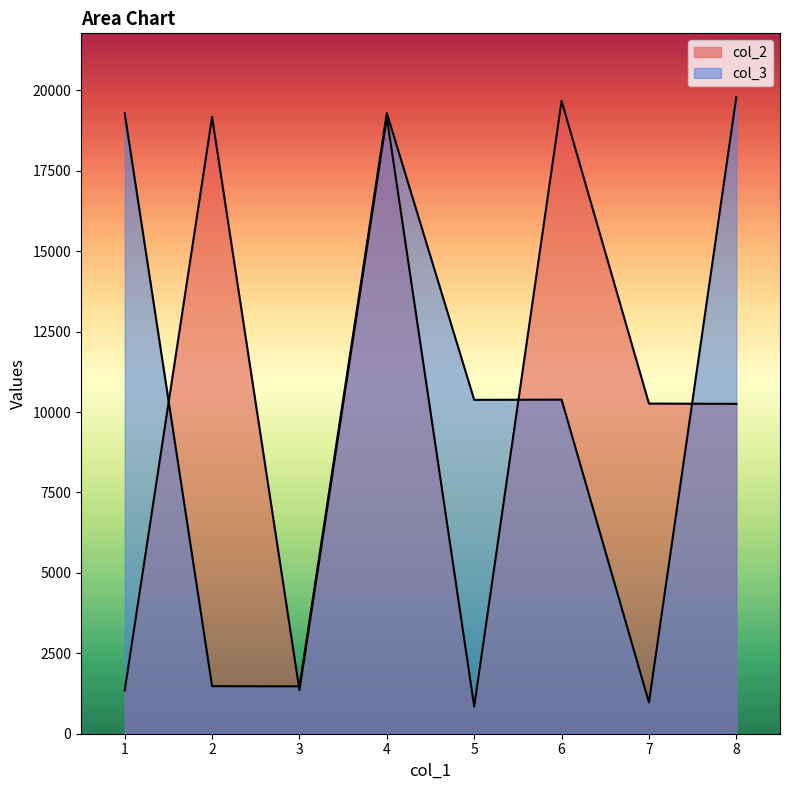

What are all the series names shown in the legend?

col_2, col_3